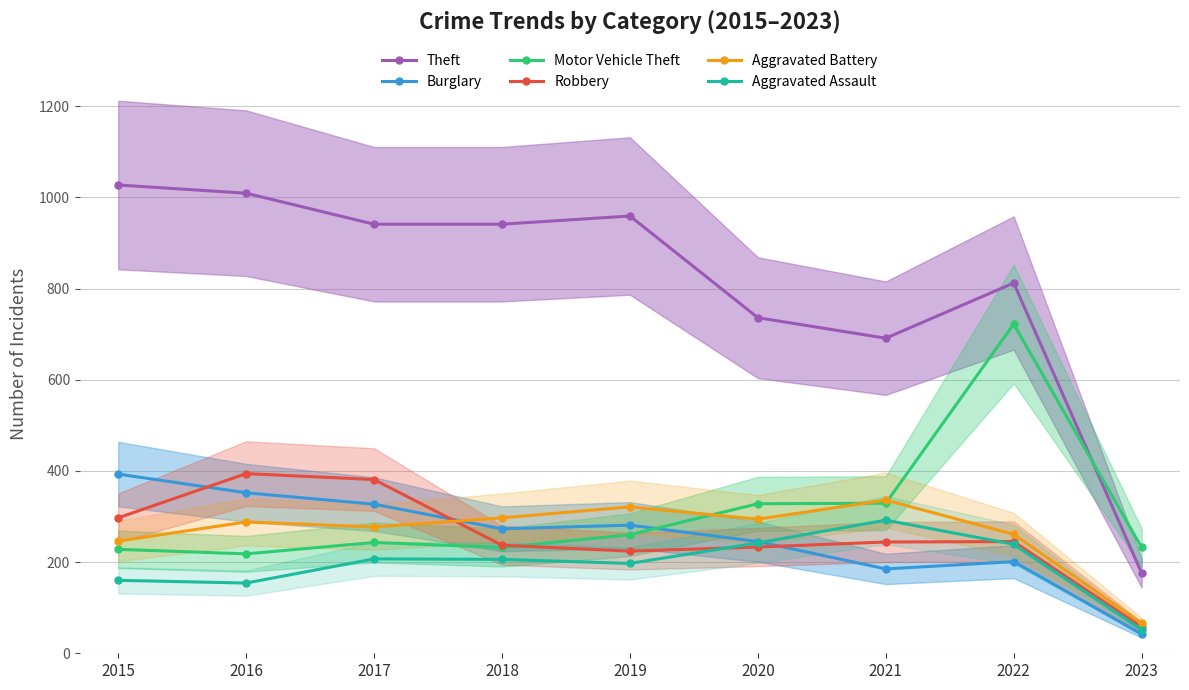

How many values in the Aggravated Battery series are below 288?

4